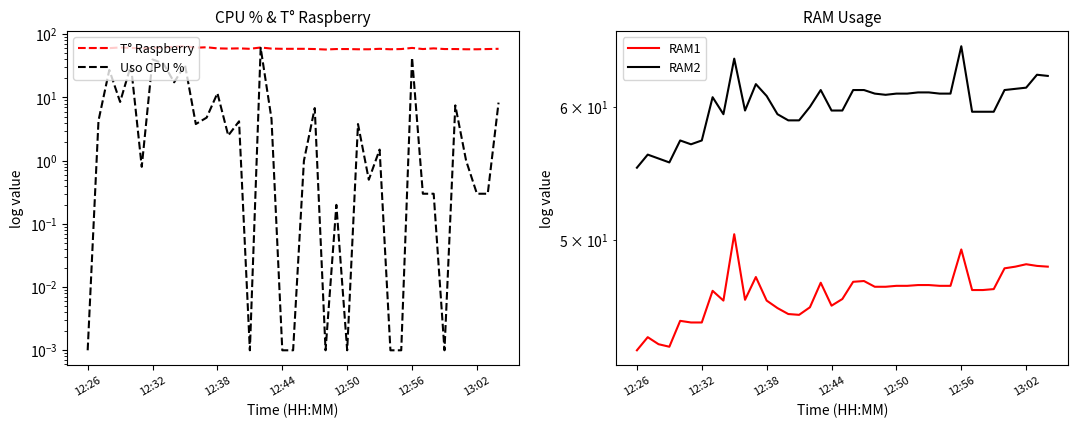

What is the sum of all RAM2 values?

2344.8